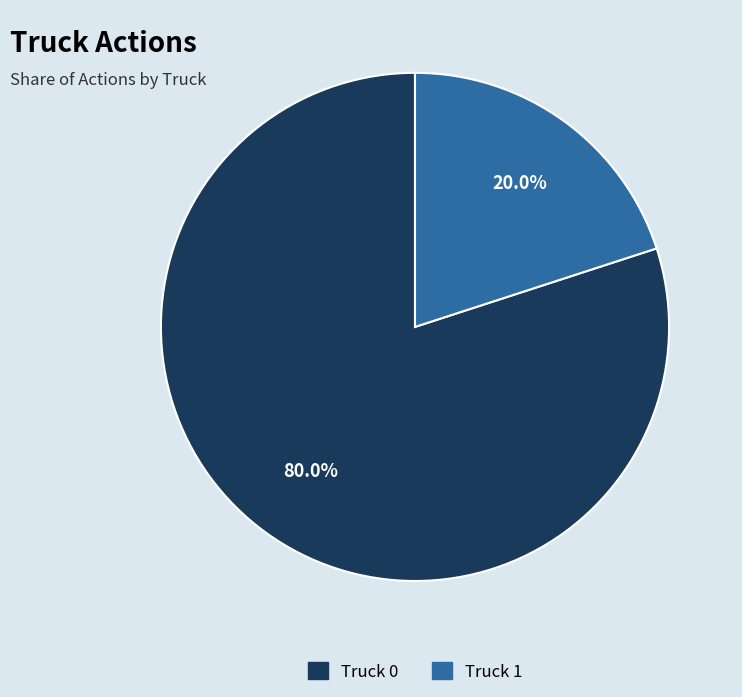

To the nearest percent, what is the difference between the largest and smallest slice percentages?

60%